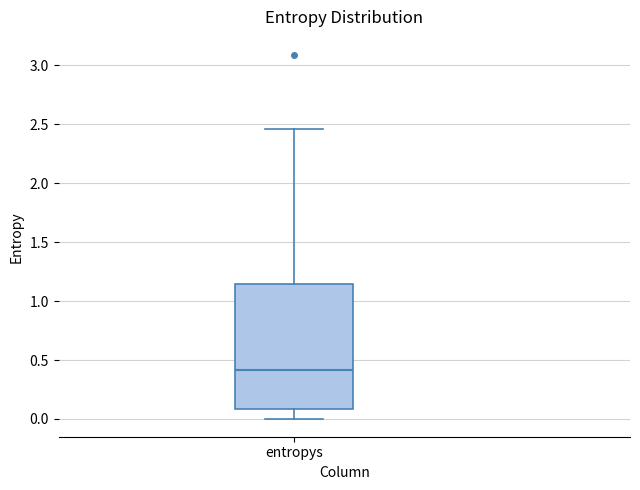

Read this box plot against the y-axis: the position of the median line, the range covered by the box, and the ends of both whiskers. The values are not printed on the chart, so give them approximately, as read against the axis.

median 0.40, box 0.10 to 1.15, whiskers 0.00 to 2.45